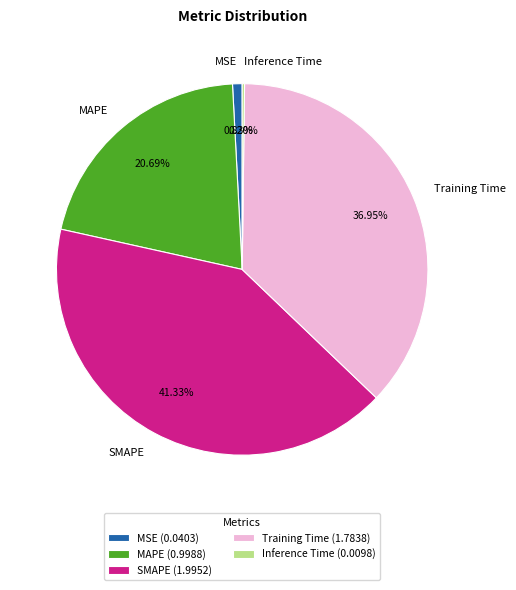

Which has a higher value, MSE or Training Time?

Training Time